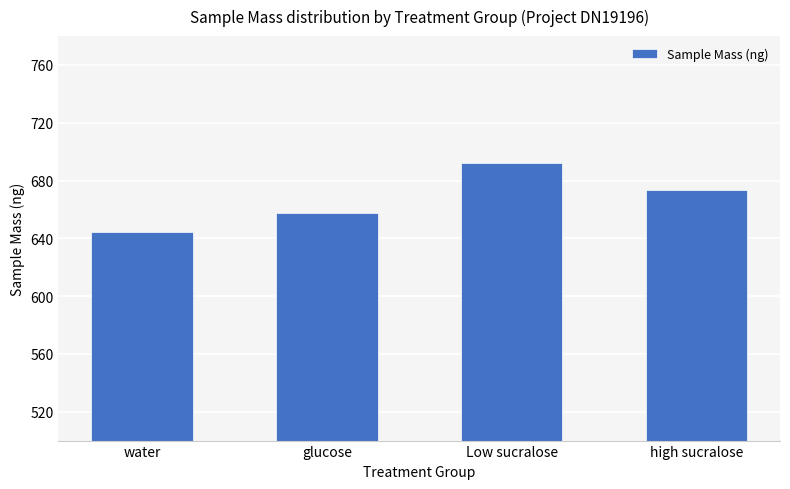

Reading left to right, what are all the values shown in this chart?

644.7	657.9	691.8	673.4